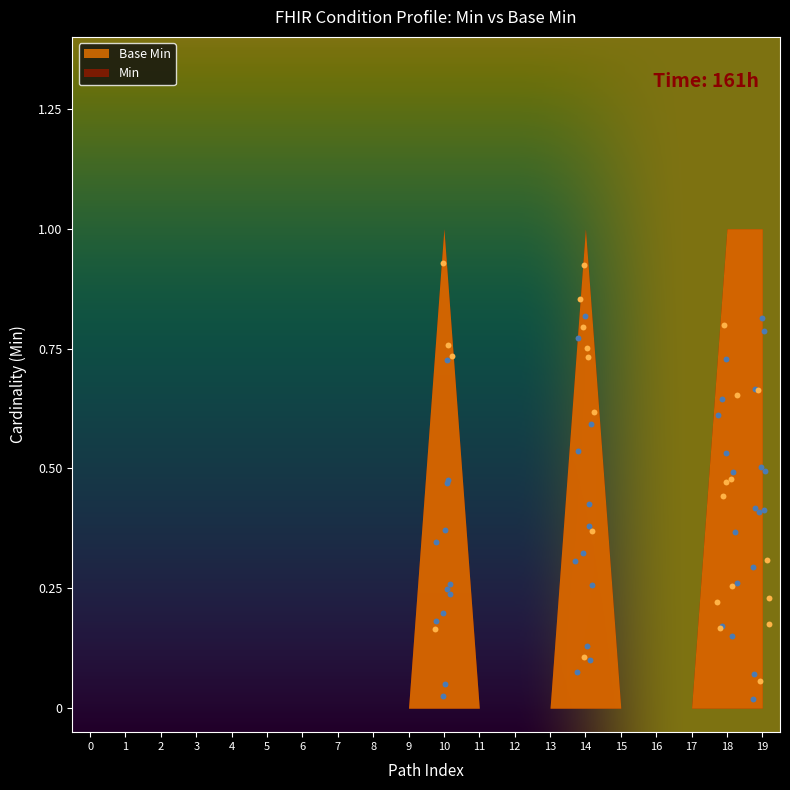

What are all the series names shown in the legend?

Base Min, Min